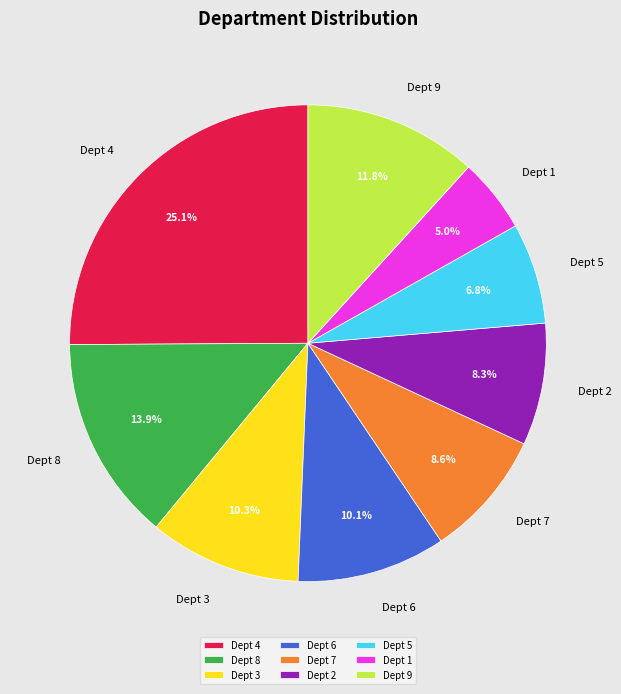

Which category has the biggest portion of the pie?

Dept 4